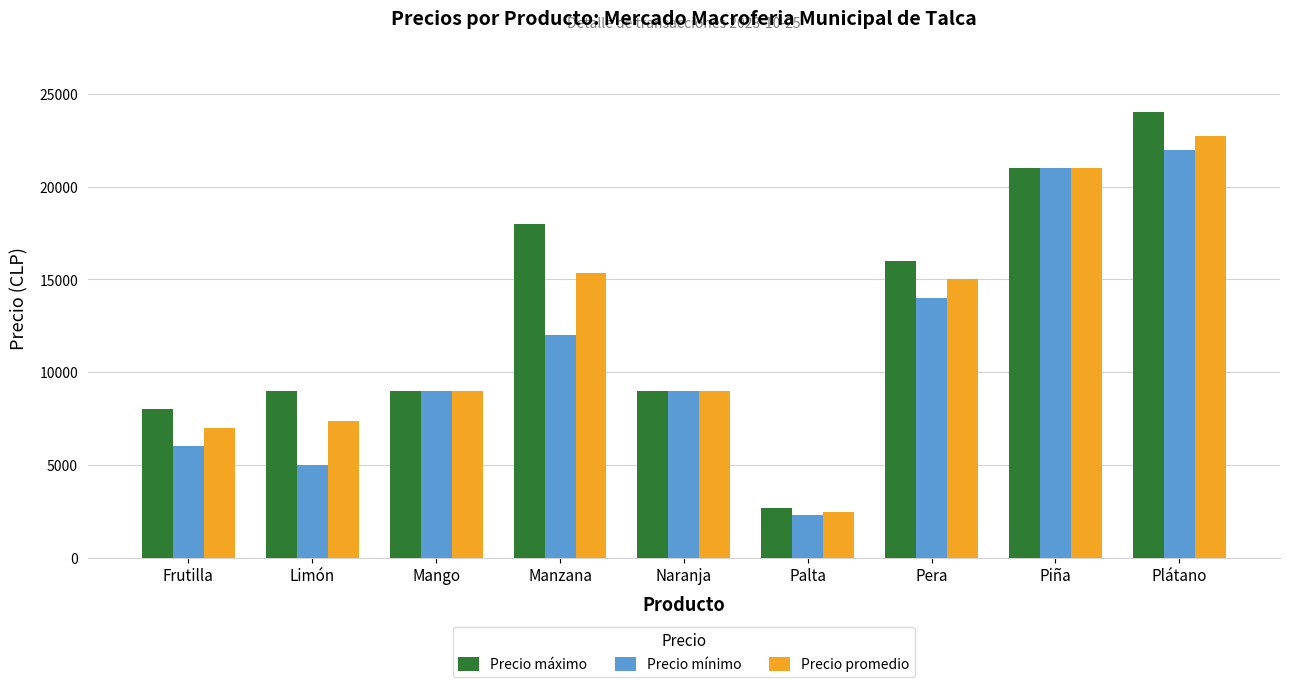

At which category does the chart reach its peak across all series?

Plátano